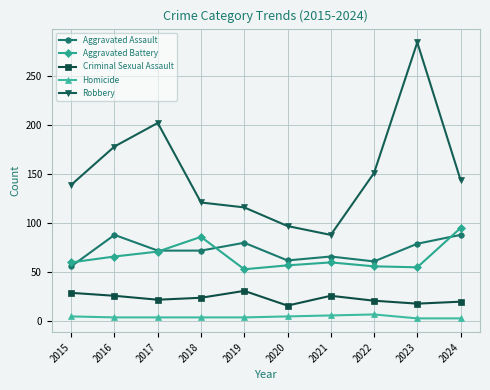

At 2016, list the series in order from smallest to largest.

Homicide, Criminal Sexual Assault, Aggravated Battery, Aggravated Assault, Robbery